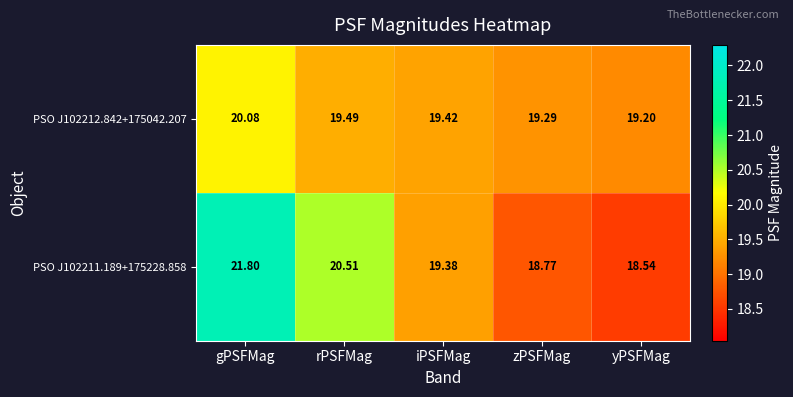

At which category does the chart reach its peak across all series?

gPSFMag